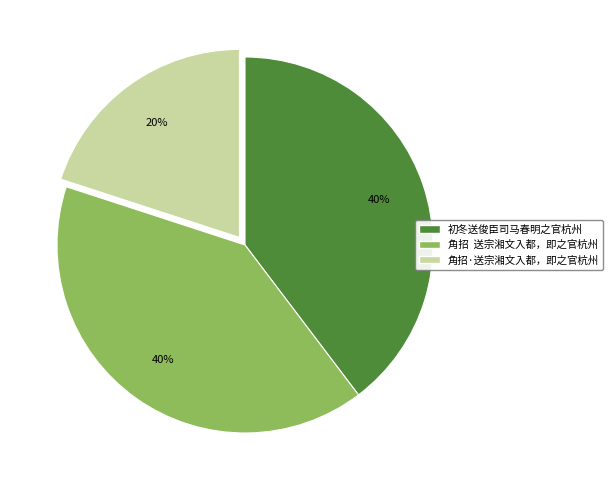

The 角招 送宗湘文入都，即之官杭州 slice represents 31% of the pie. True or false?

False